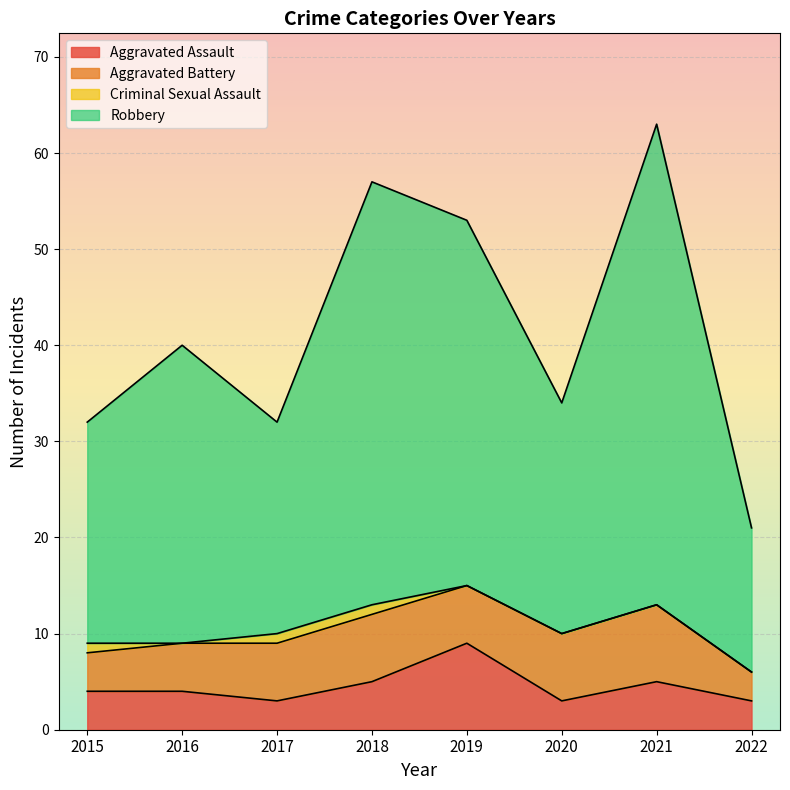

At which label does Robbery first exceed 40?

2018